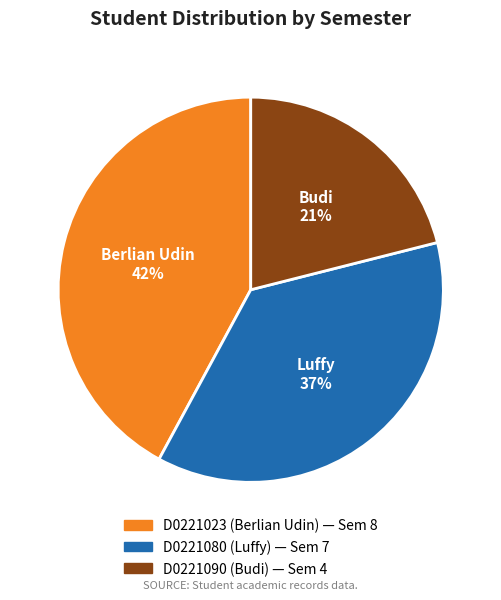

Which has a higher value, D0221023 or D0221090?

D0221023